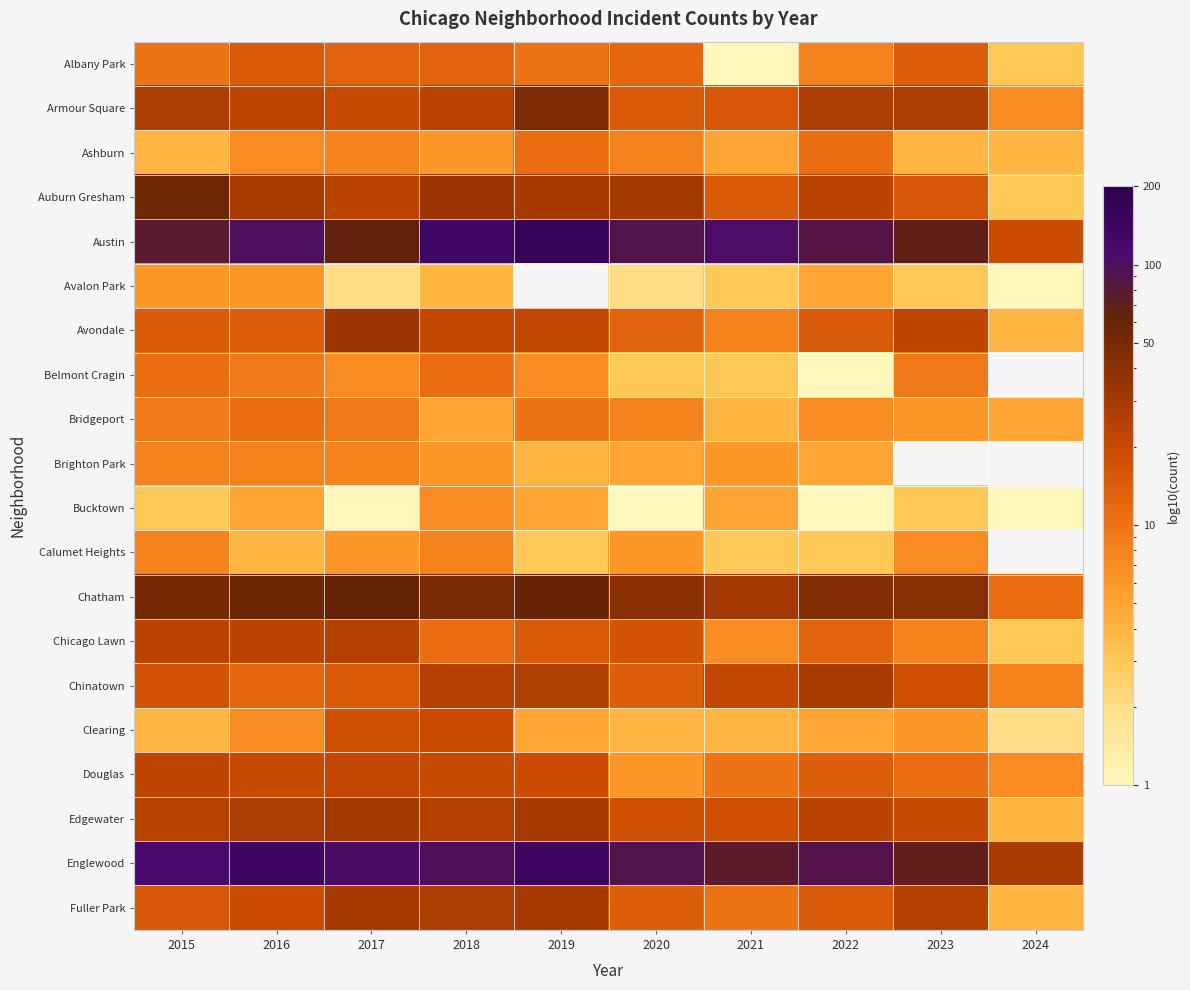

Rank the series by their maximum value, from lowest to highest.

Avalon Park, Bucktown, Brighton Park, Calumet Heights, Ashburn, Belmont Cragin, Bridgeport, Albany Park, Clearing, Douglas, Chicago Lawn, Chinatown, Fuller Park, Edgewater, Avondale, Armour Square, Auburn Gresham, Chatham, Englewood, Austin